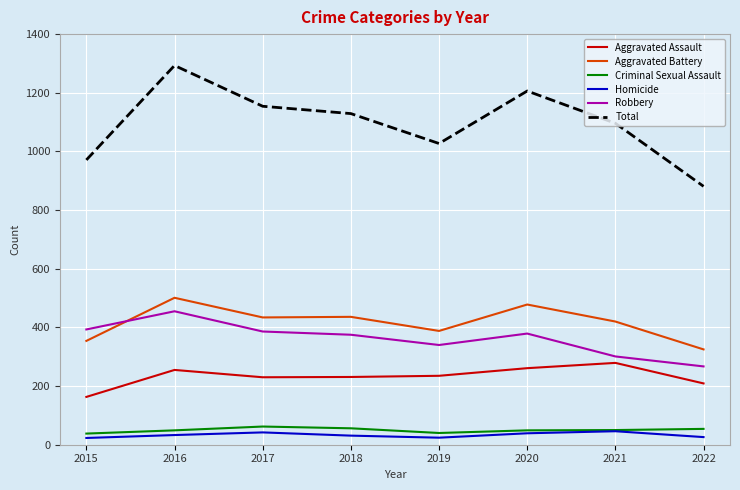

In Aggravated Assault, how many points are lower than both neighbors (excluding endpoints)?

1